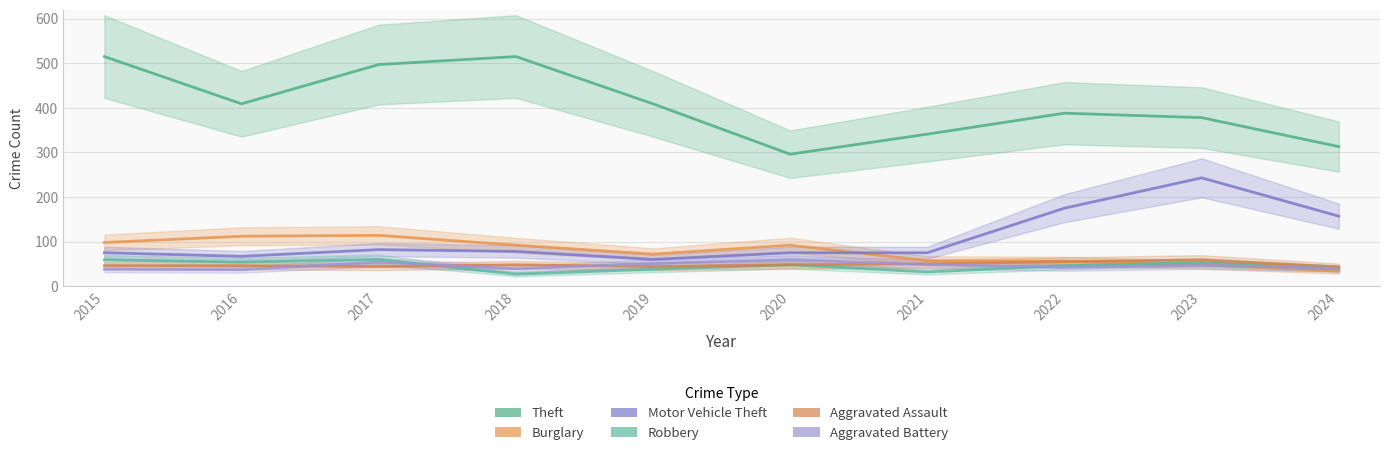

Where is the first local maximum for Theft?

2018